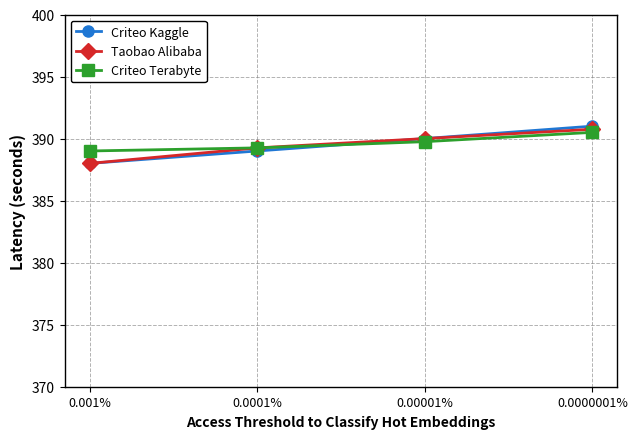

What is the greatest value displayed?

391.0